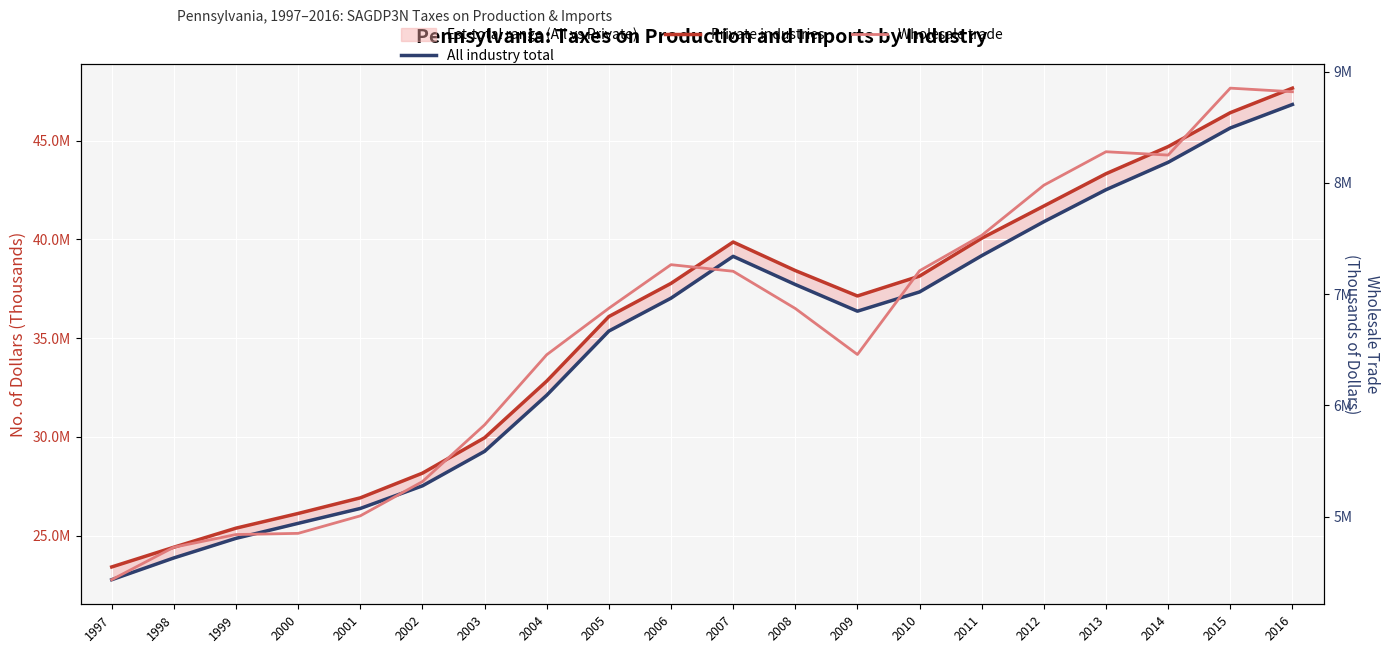

How many interior local peaks does the Private industries series have?

1